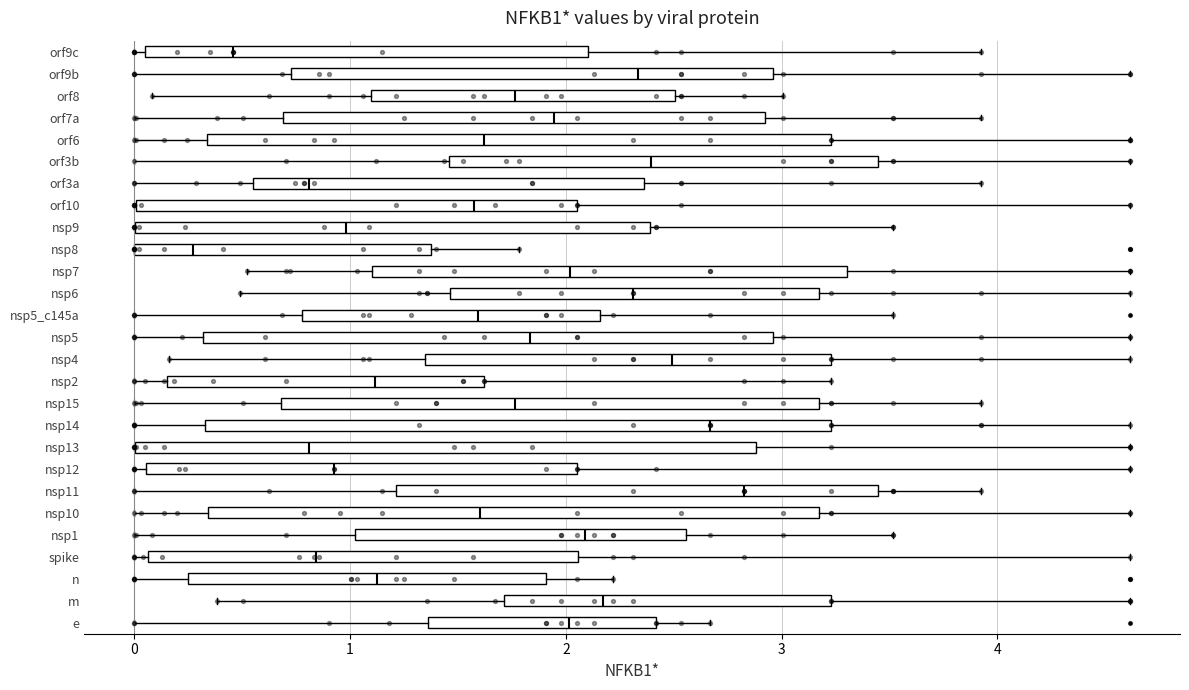

Which box's median line is the furthest to the right?

nsp11